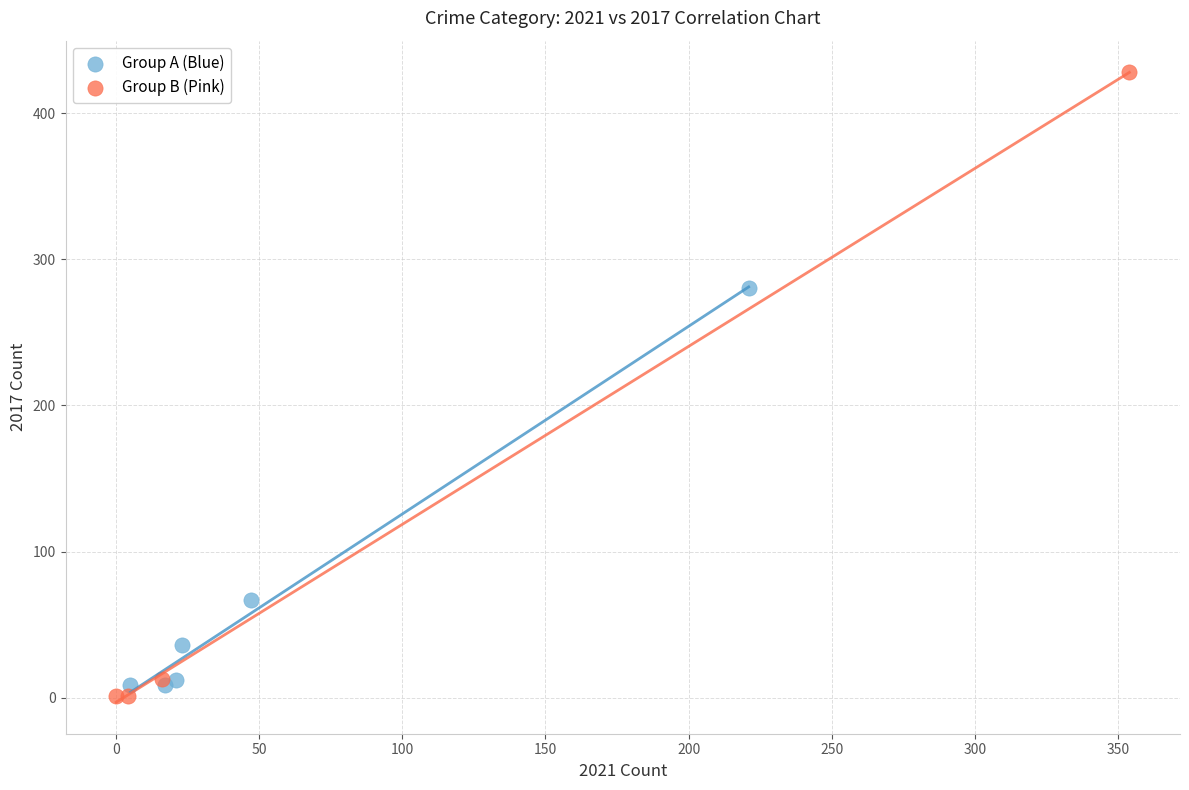

Which series has the largest Y range (max minus min)?

Group B (Pink)